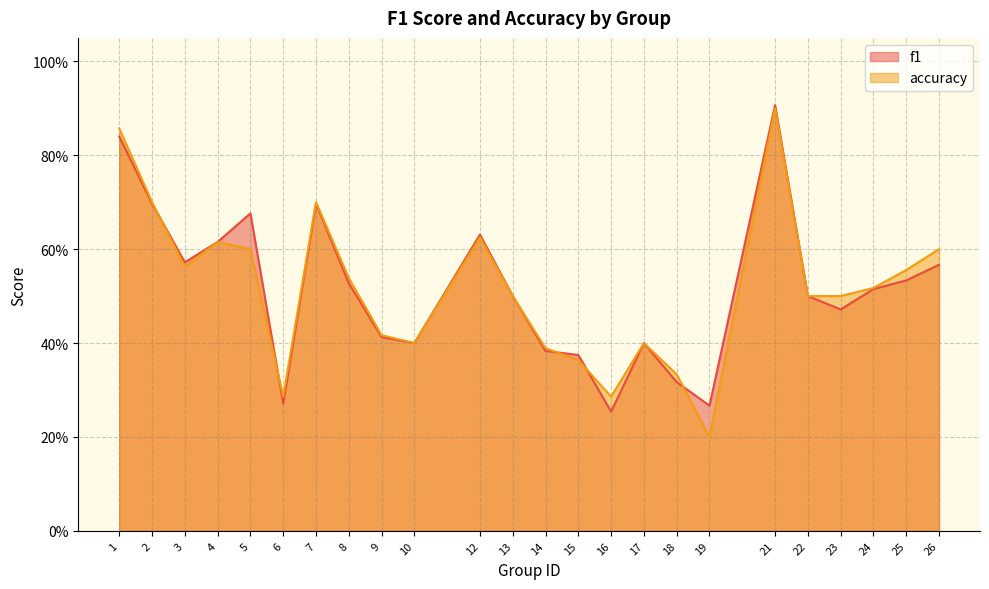

In accuracy, how many points are higher than both neighbors (excluding endpoints)?

5